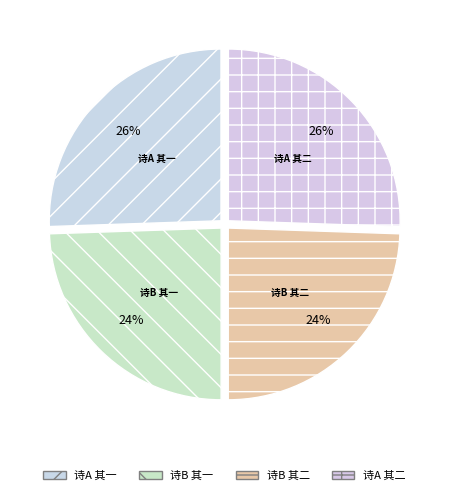

How many slices are in this pie chart?

4